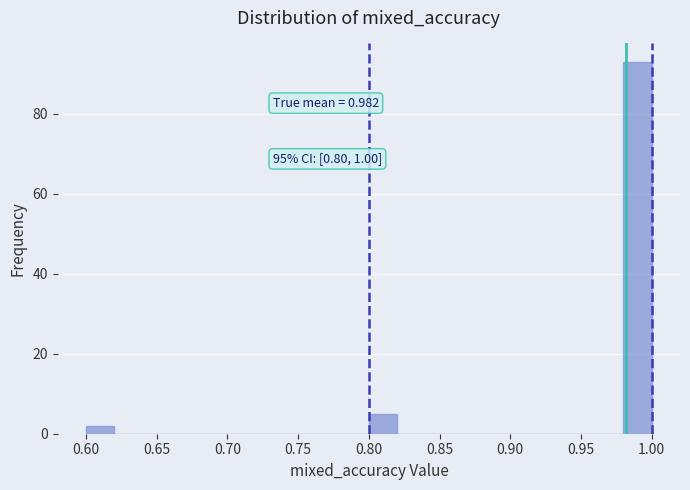

Over which range of the x-axis is the bar tallest?

0.98 to 1.00